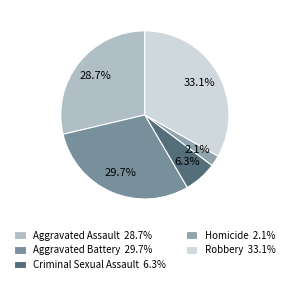

True or false: Criminal Sexual Assault accounts for 12% of the total.

False